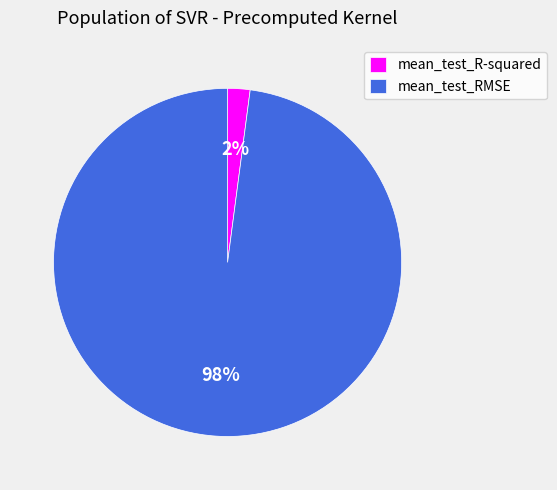

Which category has the smallest portion of the pie?

mean_test_R-squared